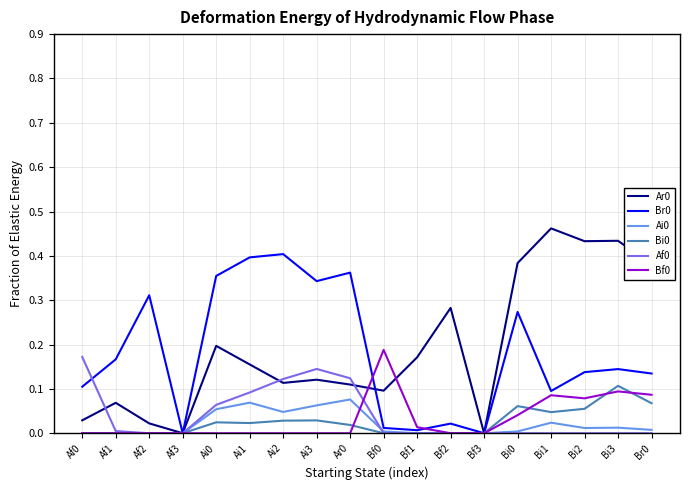

What position from the left is Ai1?

6